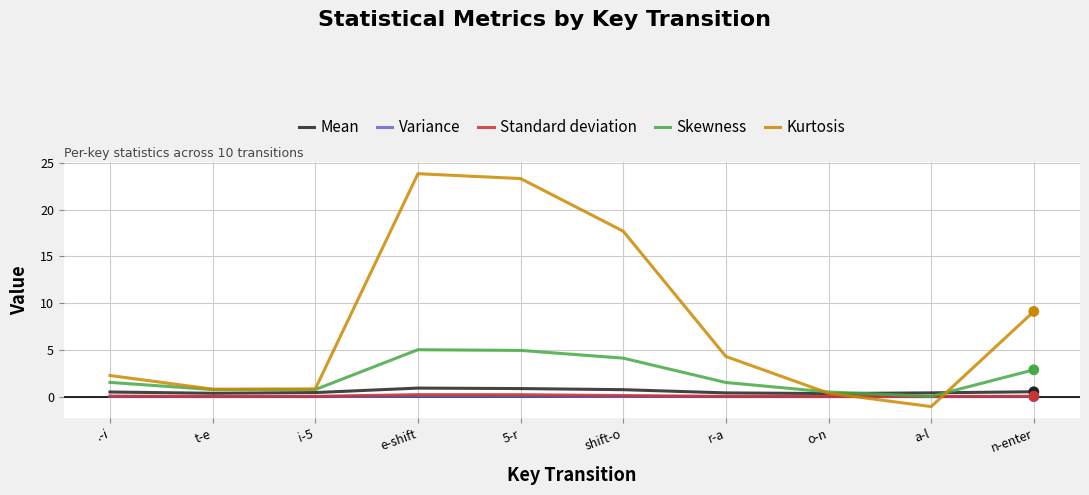

What are all the series names shown in the legend?

Mean, Variance, Standard deviation, Skewness, Kurtosis